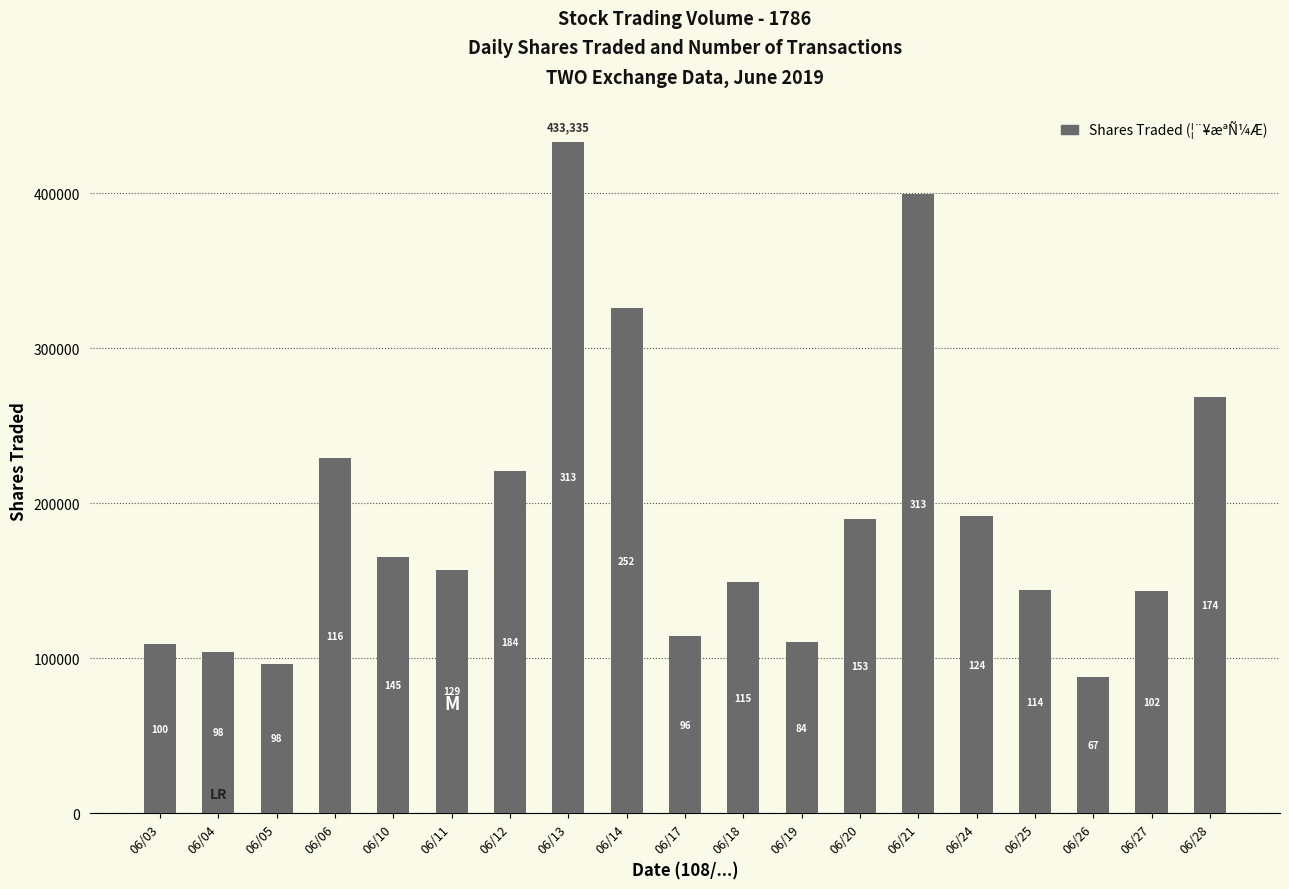

How many bars are there in total?

19